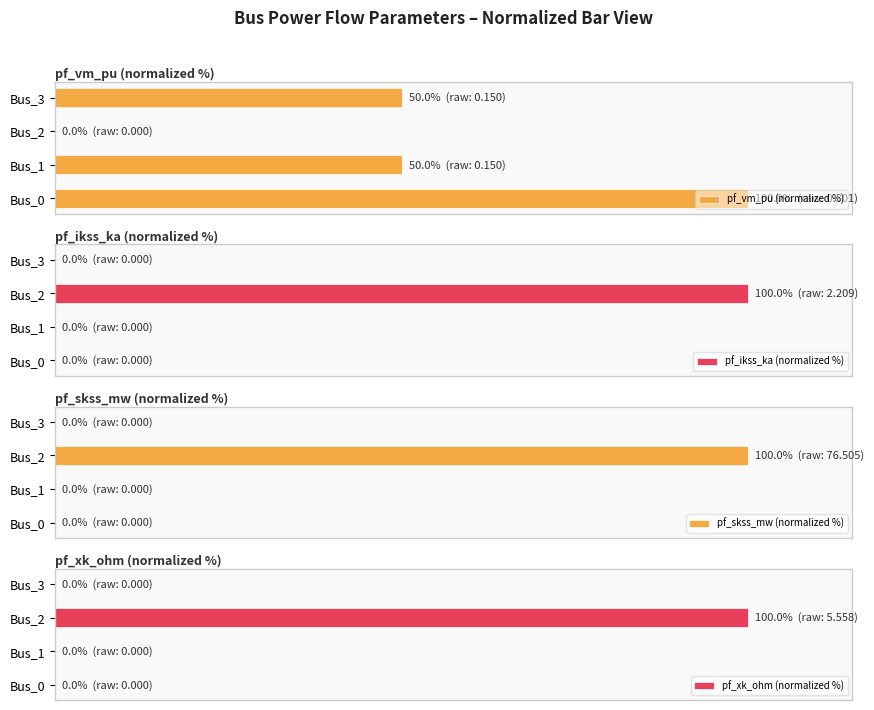

How many pf_ikss_ka (normalized %) values are between 0 and 100?

4